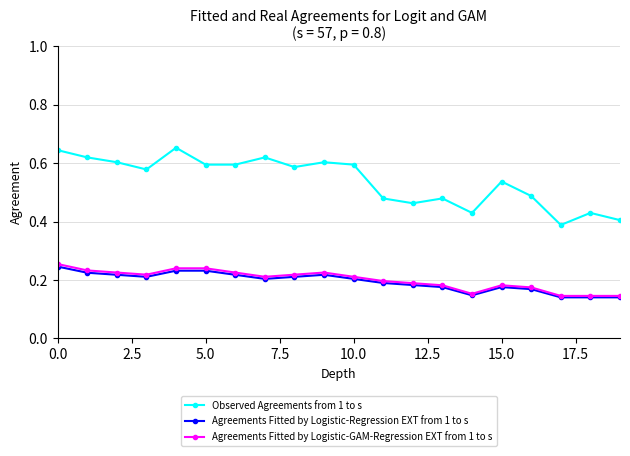

How many Agreements Fitted by Logistic-GAM-Regression EXT from 1 to s values are between 0 and 1?

20